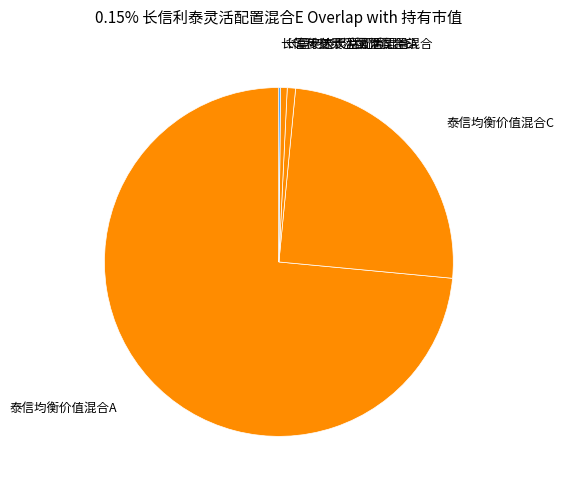

Is it true that 泰信均衡价值混合C is 31% of the pie?

False